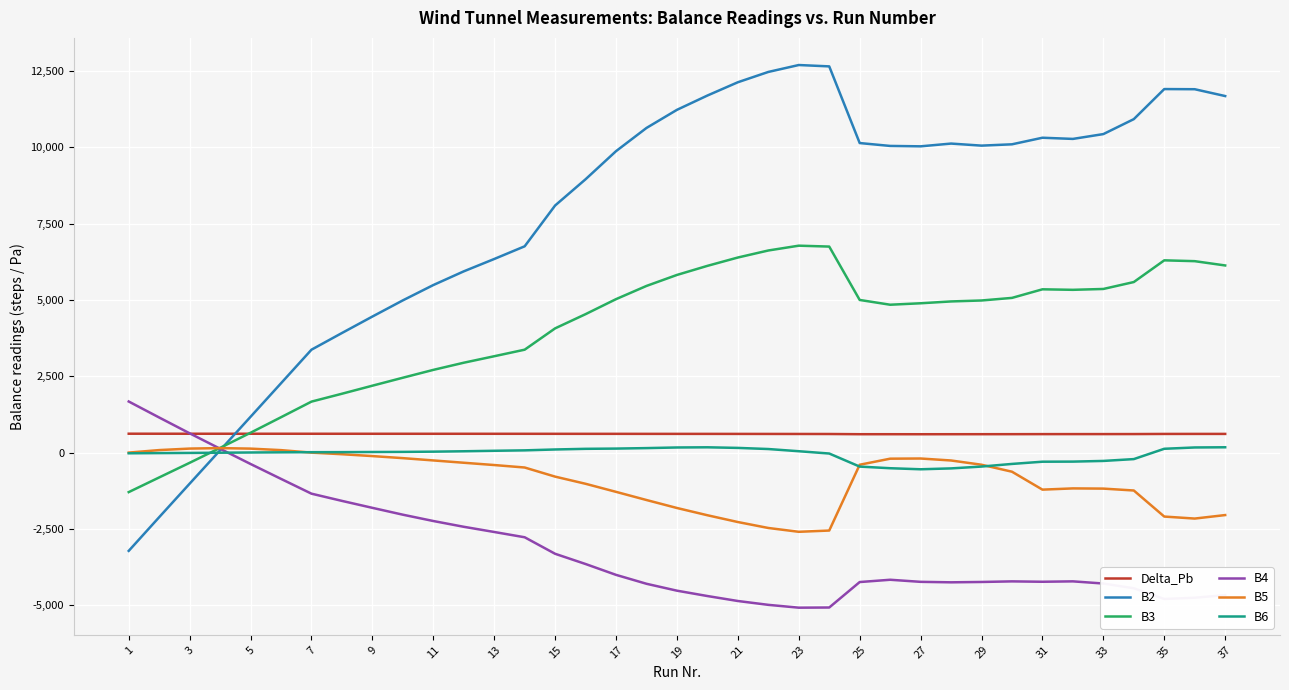

Which series has the largest range (max minus min)?

B2